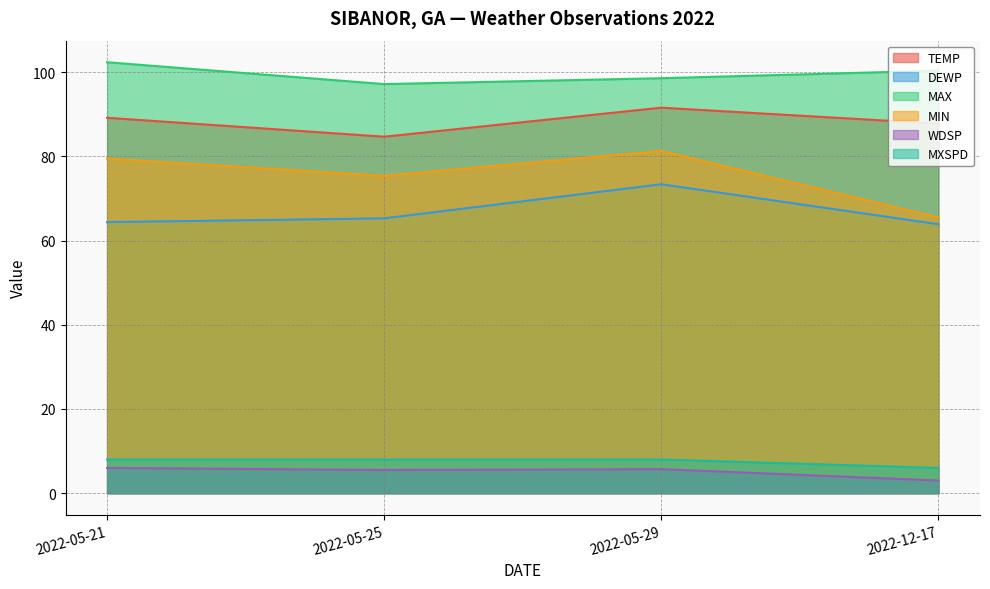

How many lines are shown in the chart?

6